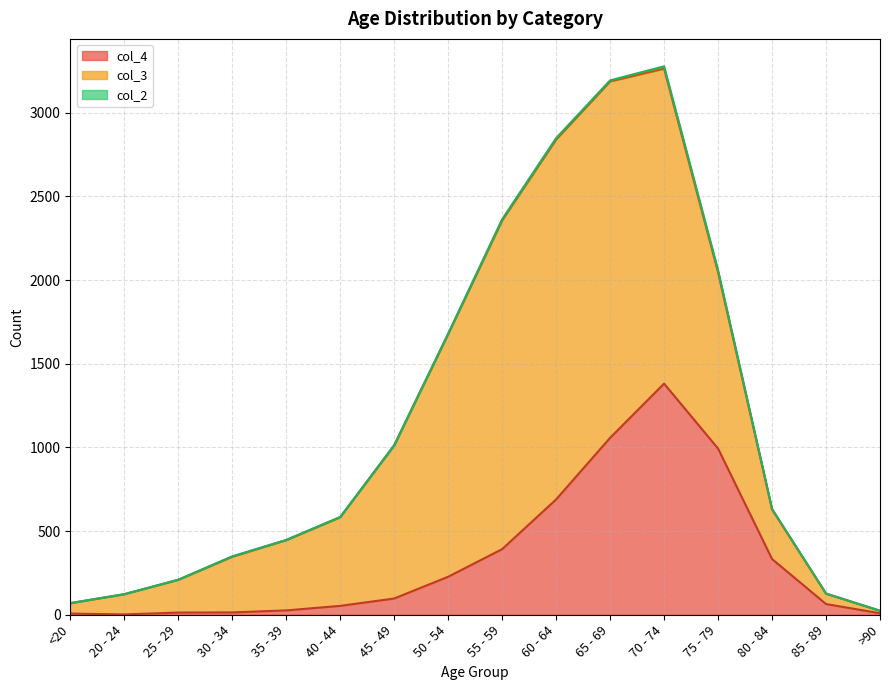

What are all the series names shown in the legend?

col_4, col_3, col_2